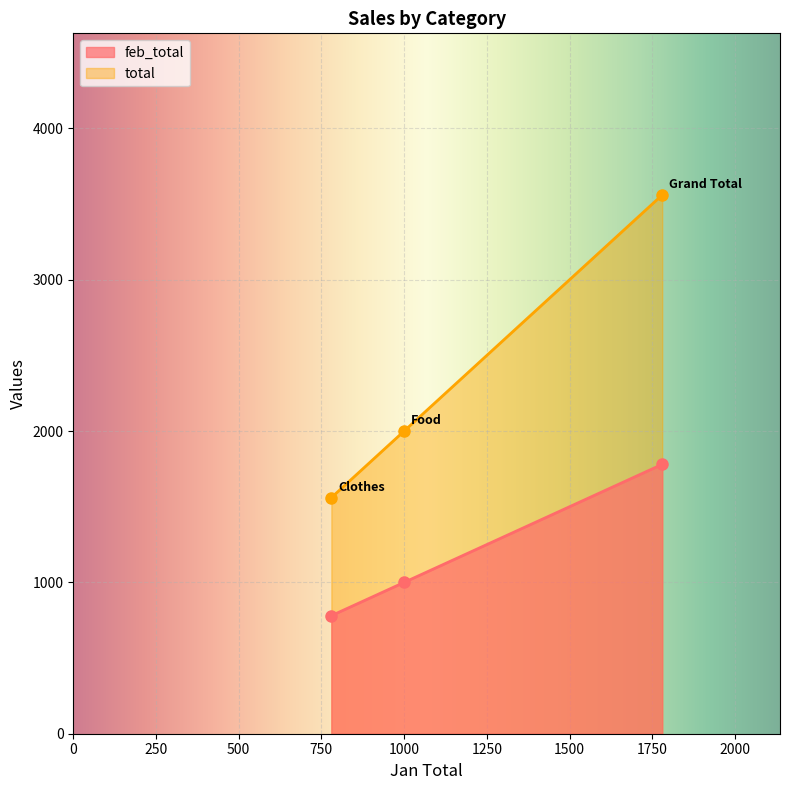

What is the sum of all feb_total values?

3560